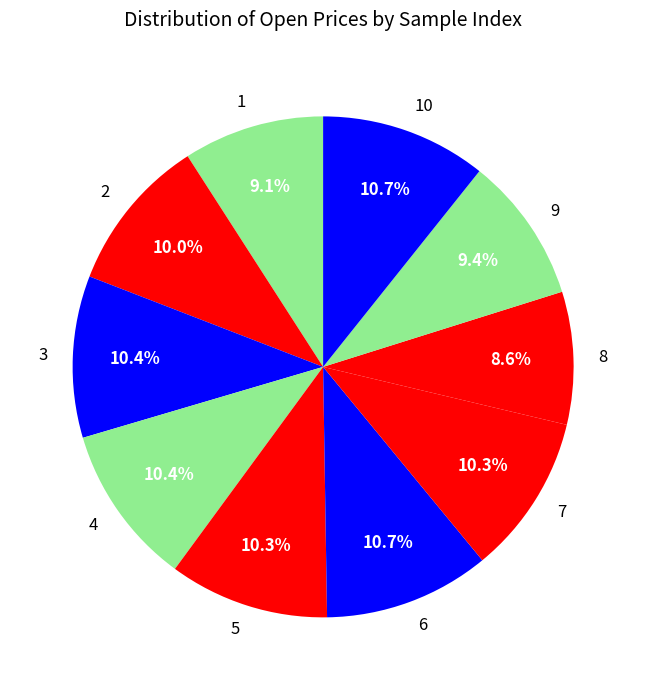

Is 7 the majority of the pie?

No